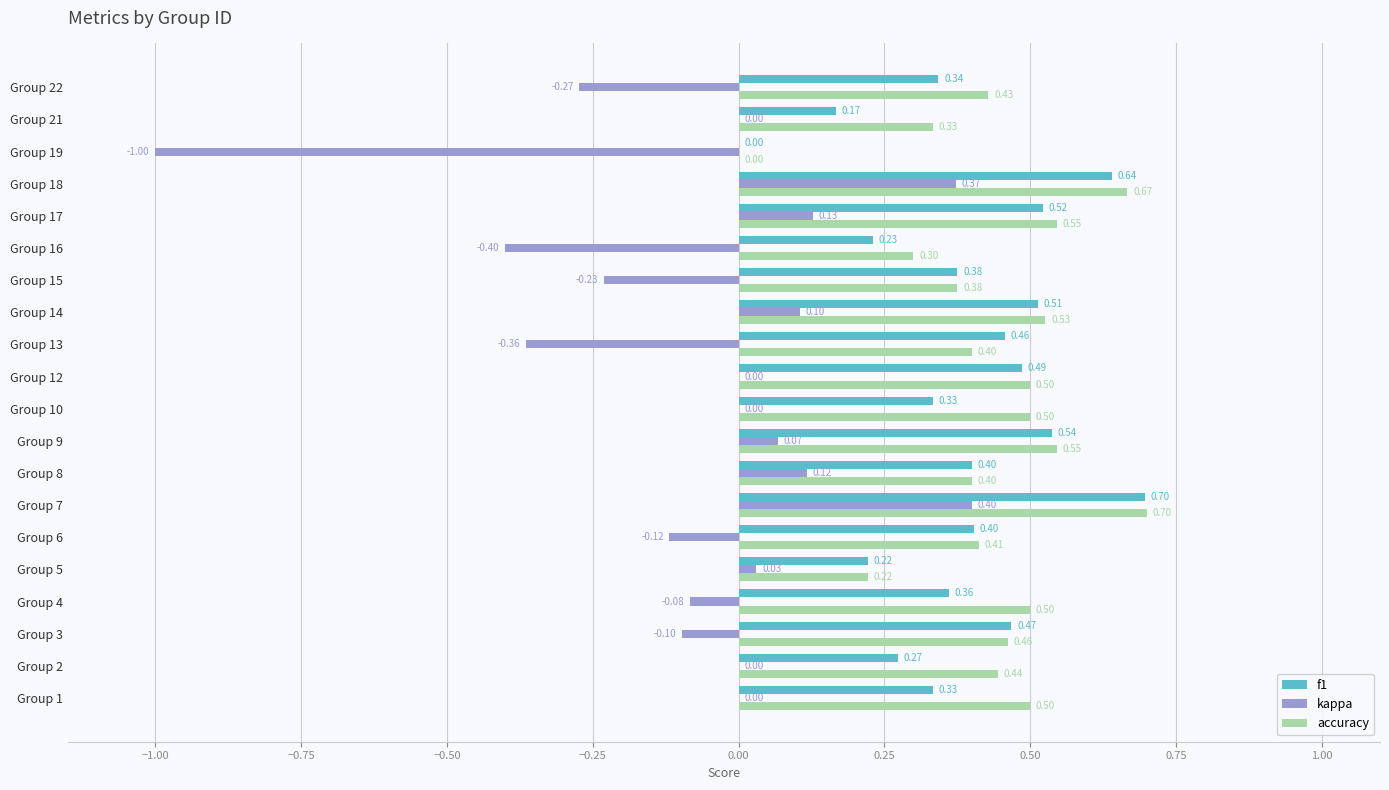

At which label is accuracy closest to 0?

Group 19